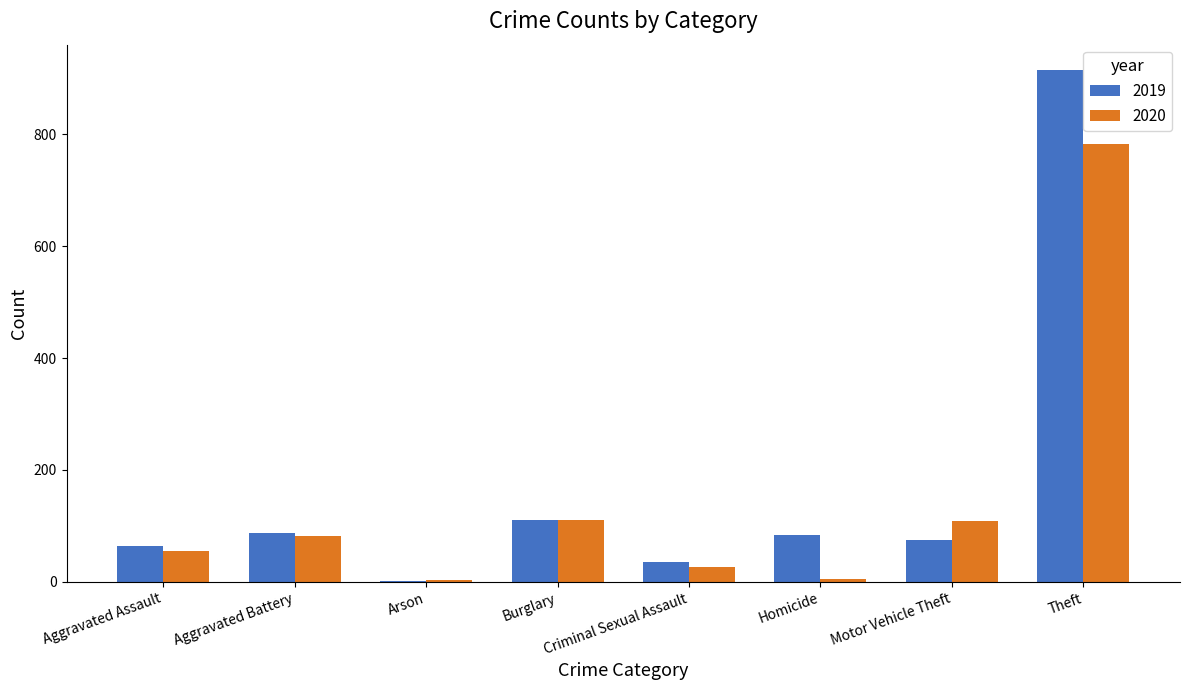

What is the sum of the 2020 values at Homicide and Aggravated Battery?

88